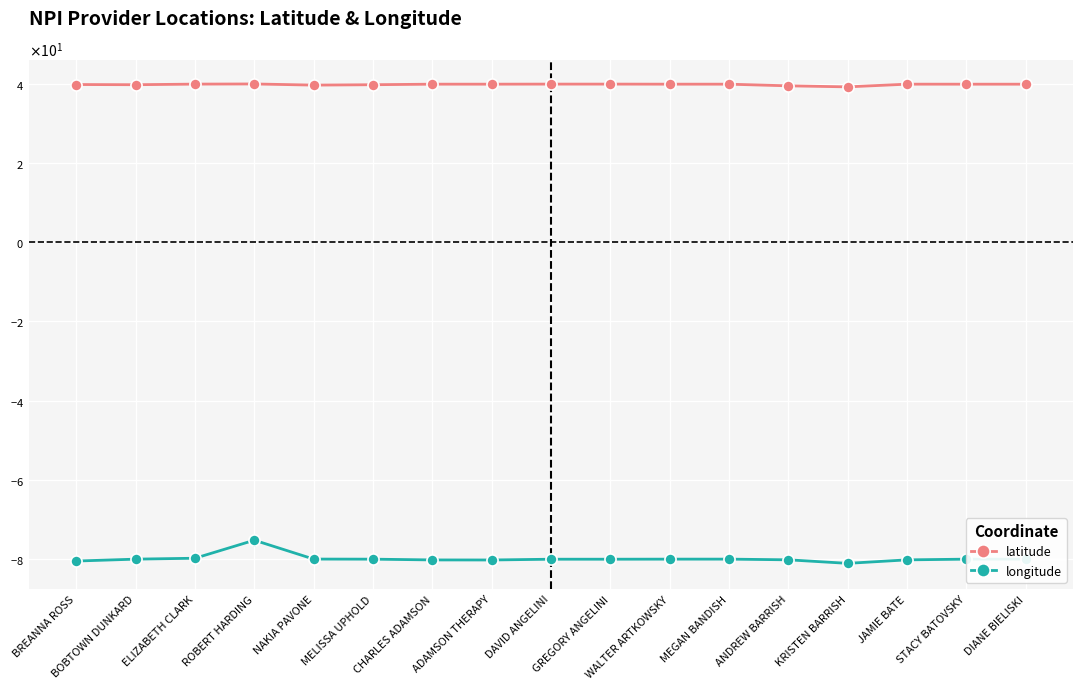

Which series changed the most between NAKIA PAVONE and GREGORY ANGELINI?

latitude